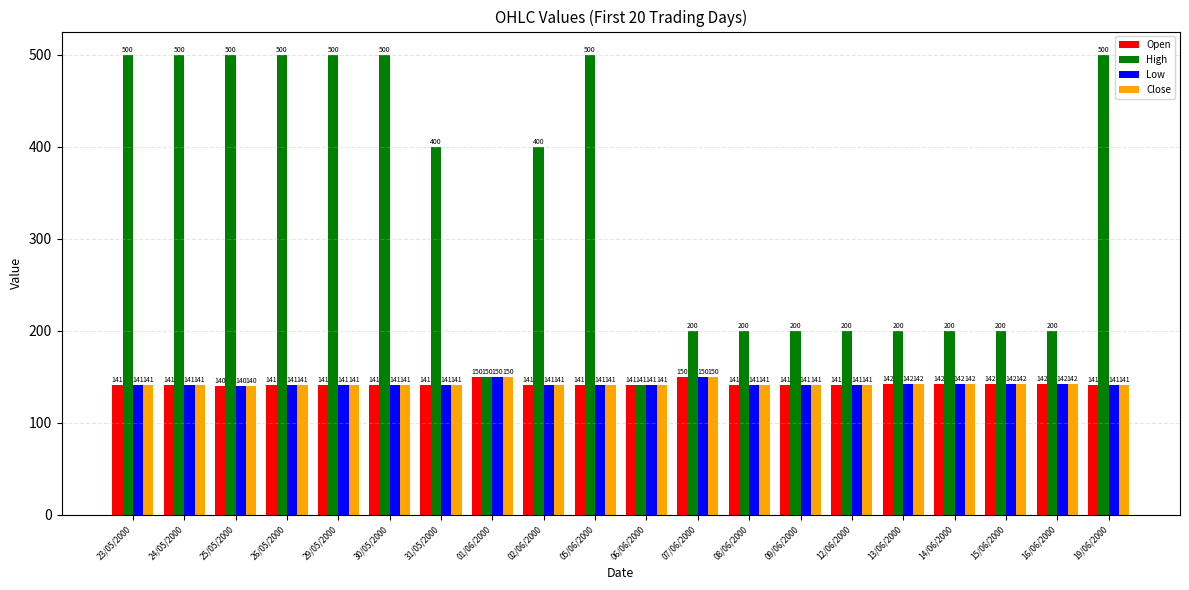

What value does the Low series have at 13/06/2000?

142.0